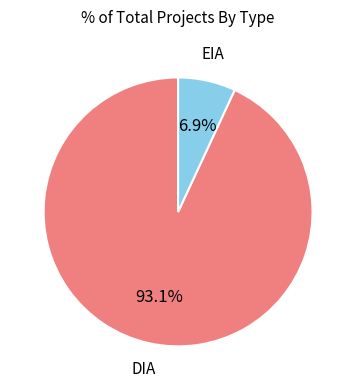

Does any single category account for the majority?

Yes